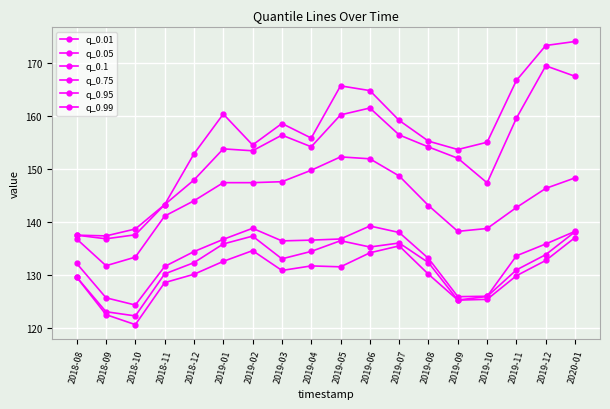

True or false: q_0.95 and q_0.99 intersect in this chart.

False